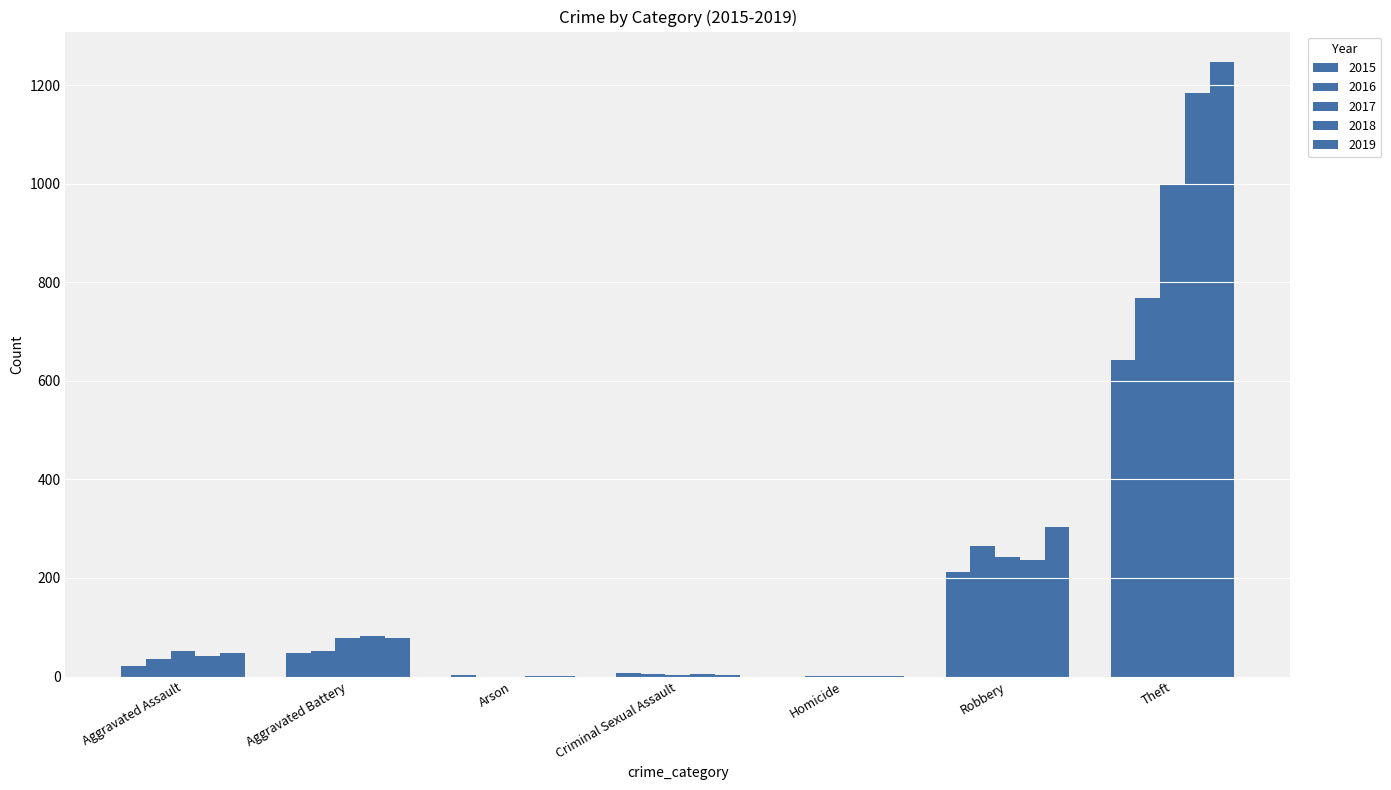

True or false: 2016 has a value of 1 at Homicide.

False